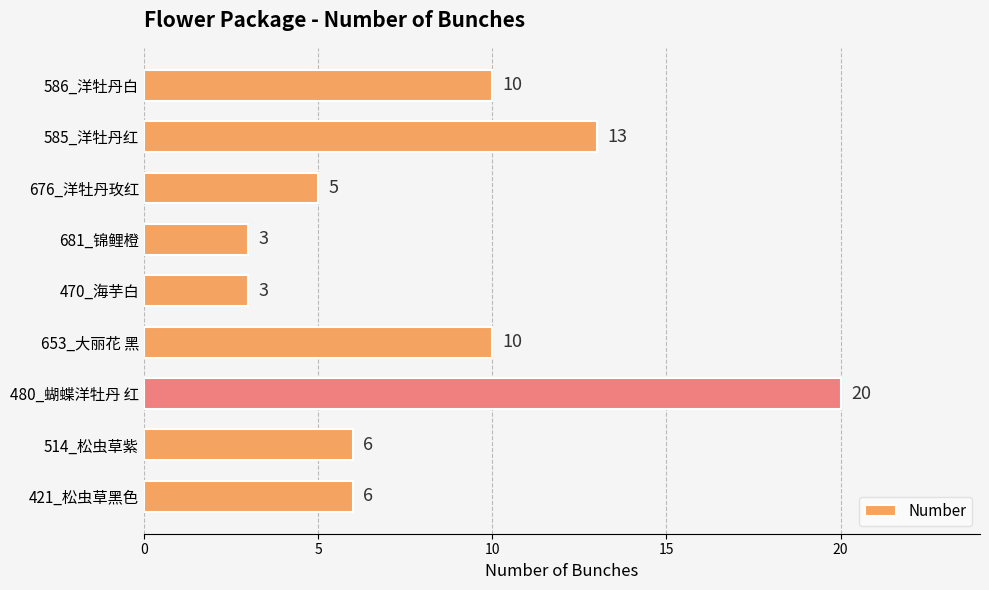

What is the change in value from 585_洋牡丹红 to 676_洋牡丹玫红?

-8